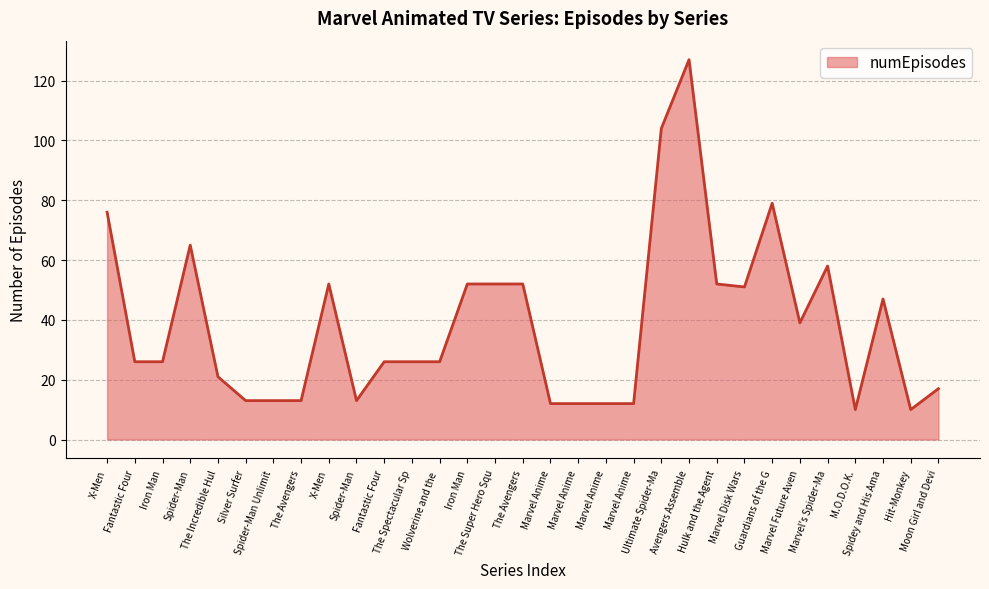

Reading left to right, extract all data points from this chart.

X-Men=76	Fantastic Four=26	Iron Man=26	Spider-Man=65	The Incredible Hul=21	Silver Surfer=13	Spider-Man Unlimit=13	The Avengers=13	X-Men=52	Spider-Man=13	Fantastic Four=26	The Spectacular Sp=26	Wolverine and the =26	Iron Man=52	The Super Hero Squ=52	The Avengers=52	Marvel Anime=12	Marvel Anime=12	Marvel Anime=12	Marvel Anime=12	Ultimate Spider-Ma=104	Avengers Assemble=127	Hulk and the Agent=52	Marvel Disk Wars=51	Guardians of the G=79	Marvel Future Aven=39	Marvel's Spider-Ma=58	M.O.D.O.K.=10	Spidey and His Ama=47	Hit-Monkey=10	Moon Girl and Devi=17